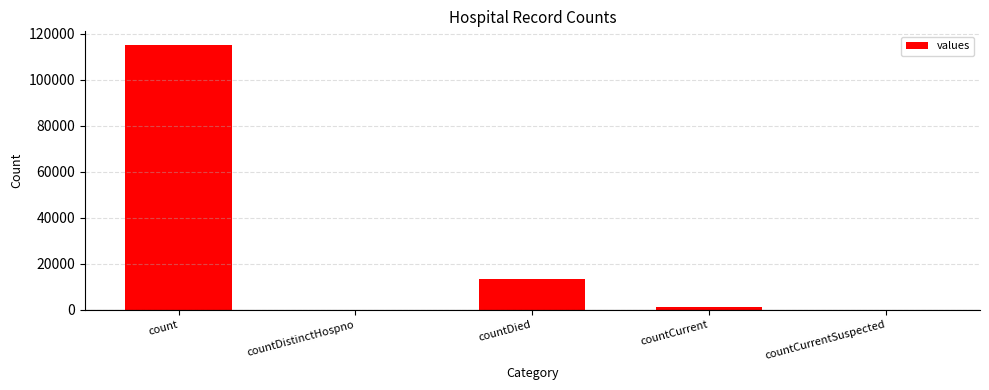

Is it true that the value at countDied is 13343?

True